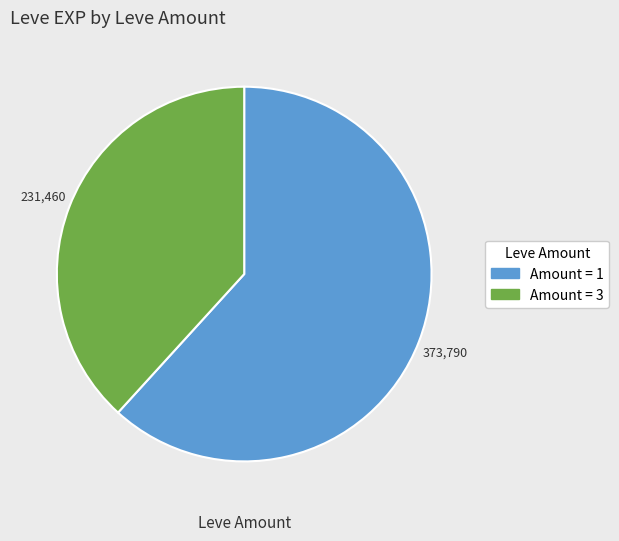

Is there any slice that represents more than half of the pie?

Yes